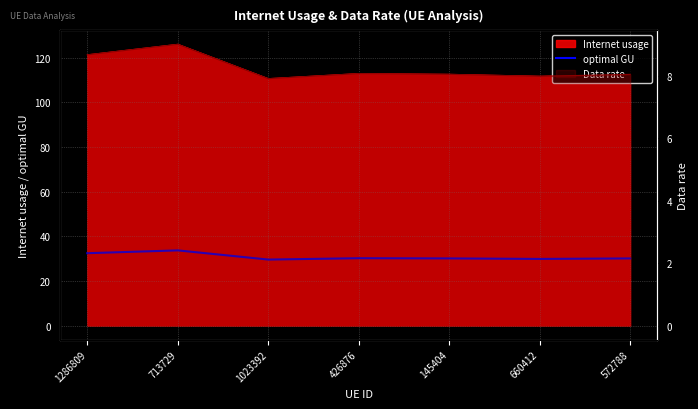

Approximately how many times larger is the value at 1286809 compared to 426876?

1.1